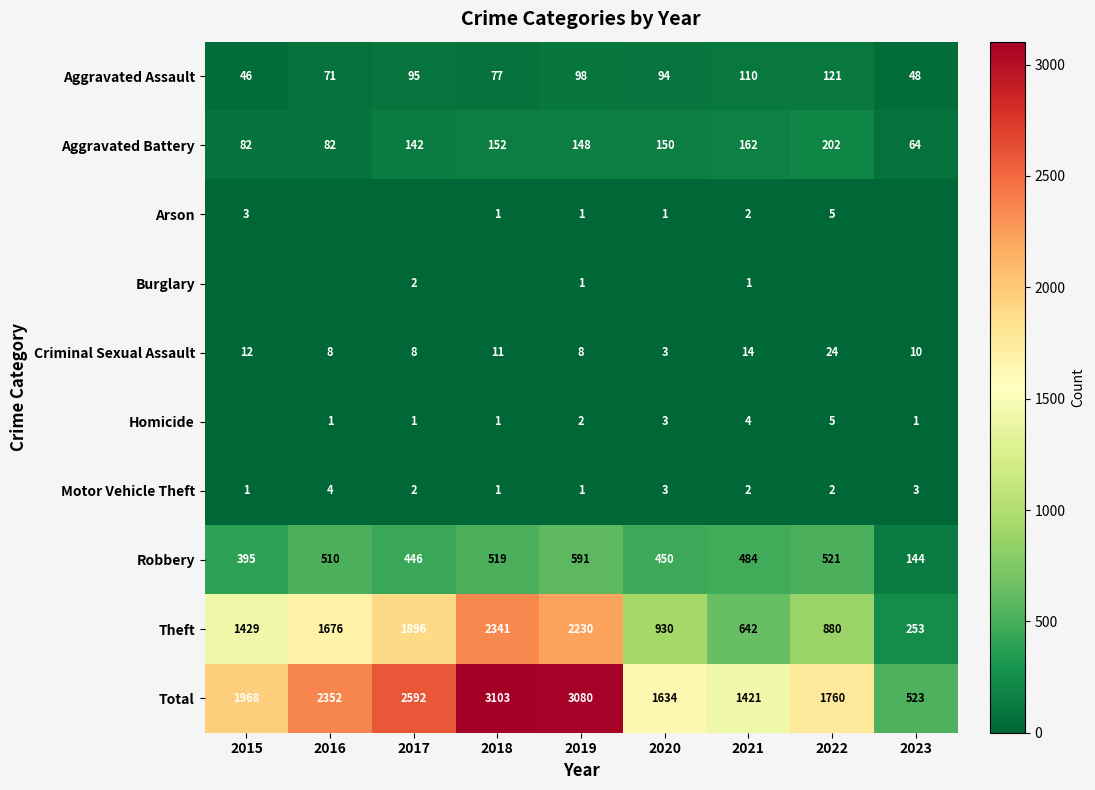

What is the average value of the Motor Vehicle Theft series?

2